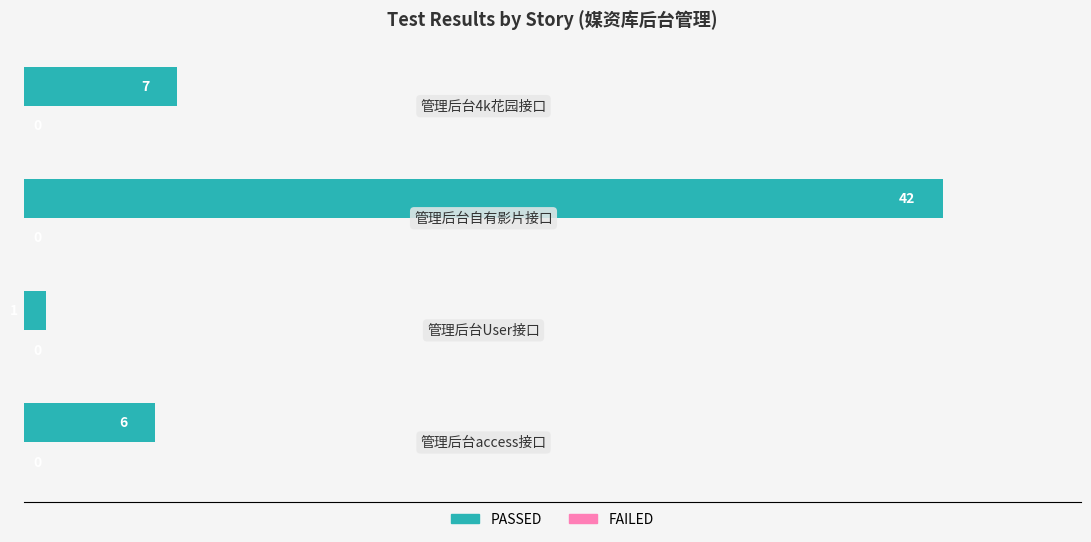

How many bars are there in total?

4